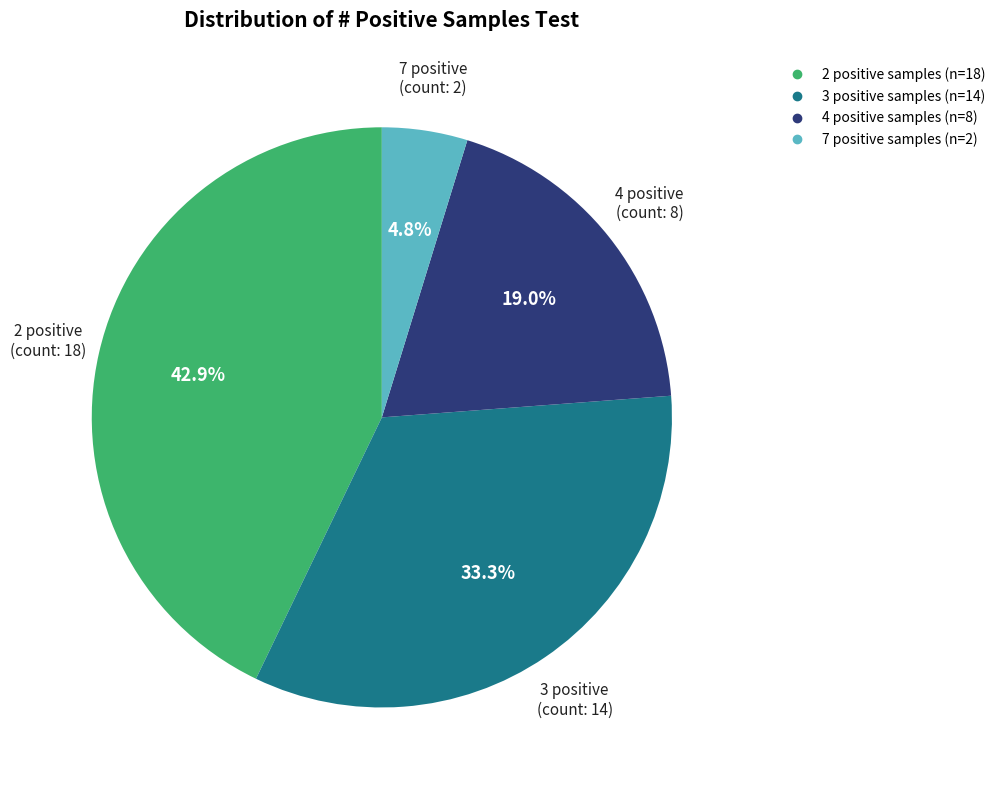

Is there a majority slice in this chart?

No